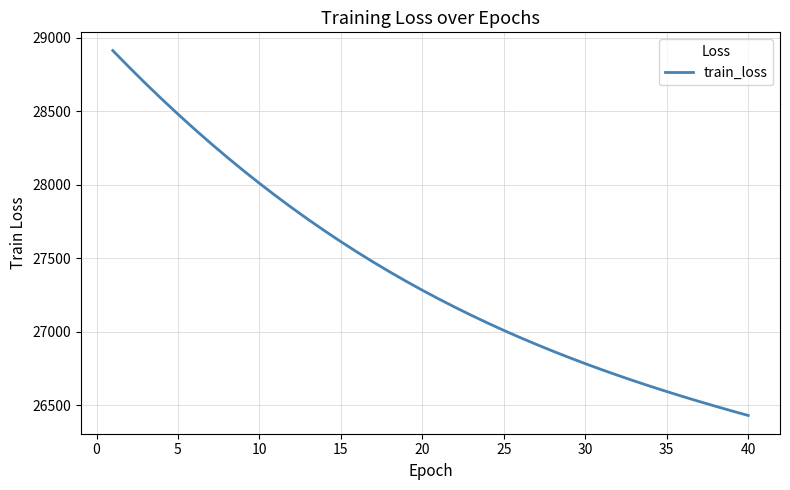

What is the maximum value shown in the chart?

28912.5